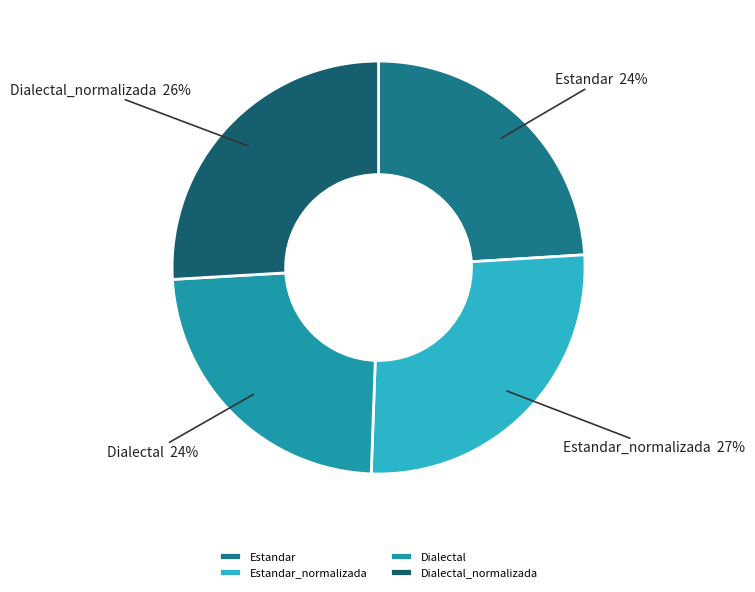

Does any single category account for the majority?

No